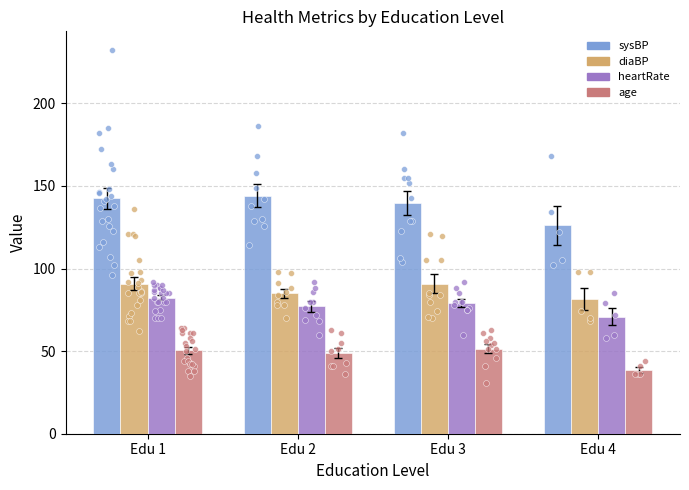

Which series reaches the maximum Y coordinate?

sysBP